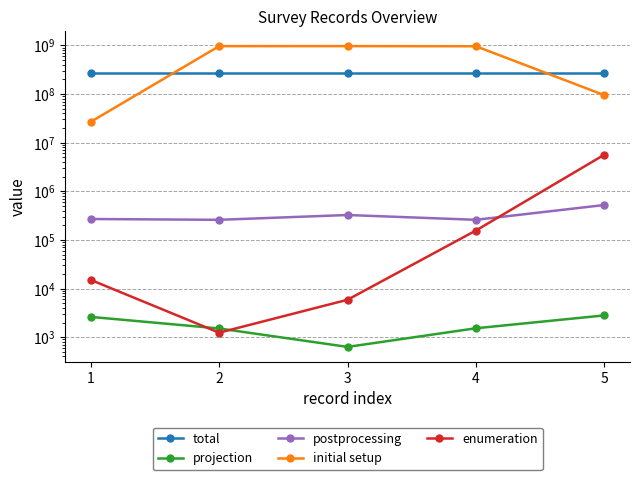

Rank the series by their maximum value, from lowest to highest.

projection, postprocessing, enumeration, total, initial setup